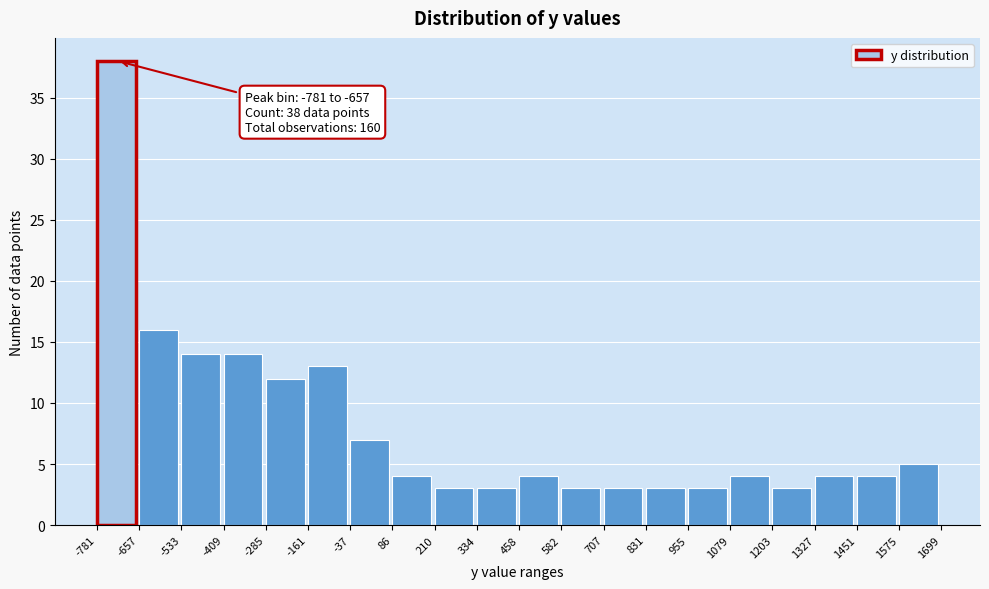

Over which range of the x-axis is the bar tallest?

-781 to -657